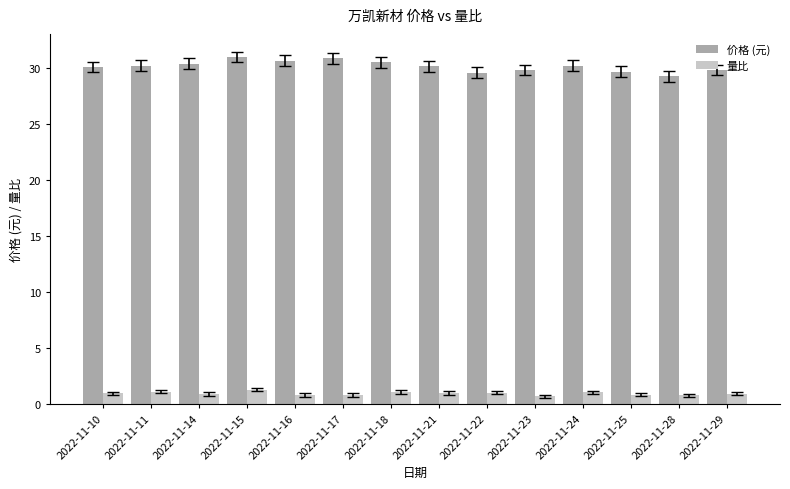

Rank the series at 2022-11-29 from lowest to highest value.

量比, 价格 (元)